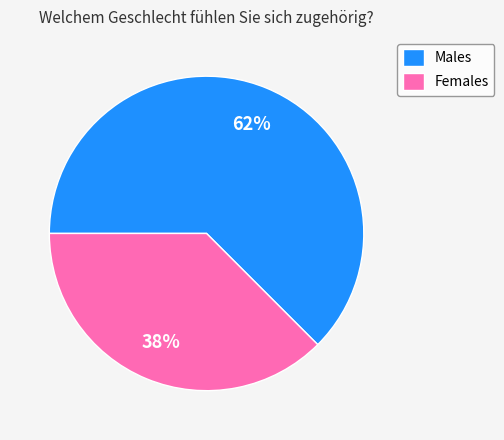

The Females slice represents 38% of the pie. True or false?

True